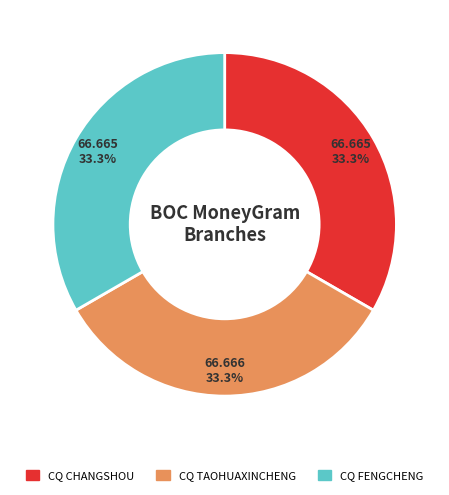

Is there any slice that represents more than half of the pie?

No